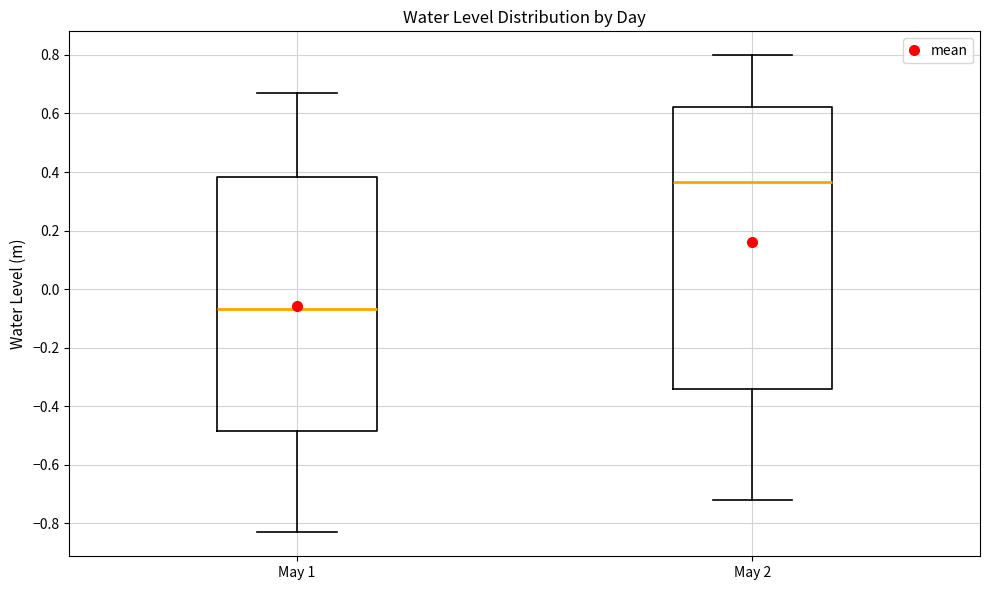

Reading left to right, transcribe this box plot: for each box, give where its median line is, the range the box spans, and where its two whiskers end, as read against the y-axis. The values are not printed on the chart, so give them approximately, as read against the axis.

May 1: median -0.06, box -0.48 to 0.38, whiskers -0.84 to 0.66
May 2: median 0.36, box -0.34 to 0.62, whiskers -0.72 to 0.80